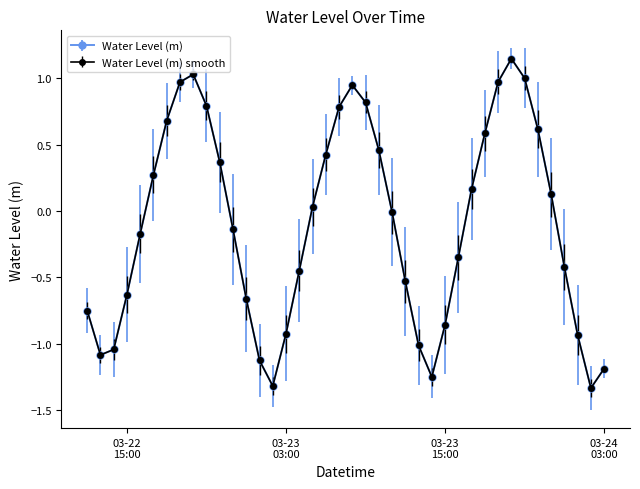

Reading left to right, list all the values displayed in this chart.

-0.7	-1.1	-1.0	-0.6	-0.2	0.3	0.7	1.0	1.0	0.8	0.4	-0.1	-0.7	-1.1	-1.3	-0.9	-0.4	0.0	0.4	0.8	0.9	0.8	0.5	-0.0	-0.5	-1.0	-1.2	-0.9	-0.3	0.2	0.6	1.0	1.1	1.0	0.6	0.1	-0.4	-0.9	-1.3	-1.2